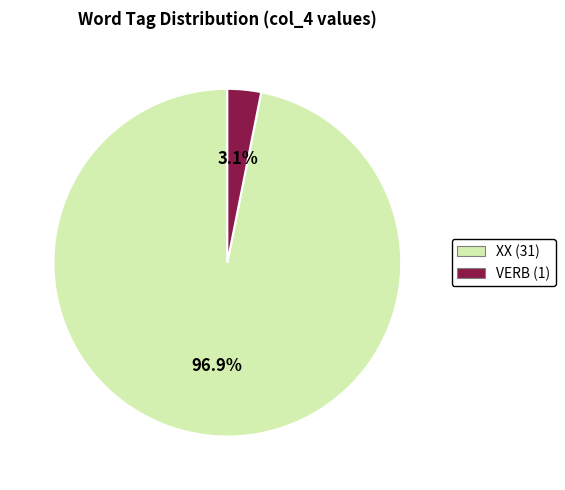

What is the smallest slice in the pie chart?

VERB